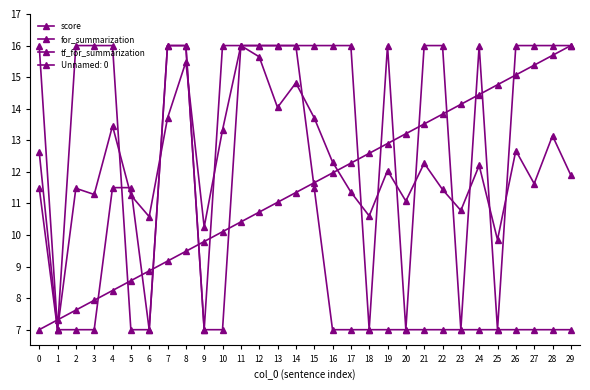

How many times do tf_for_summarization and for_summarization cross each other?

1